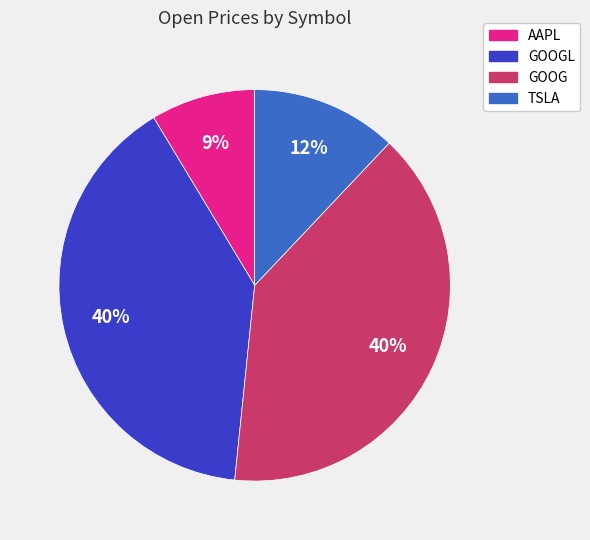

To the nearest percent, what is the difference between the largest and smallest slice percentages?

31%